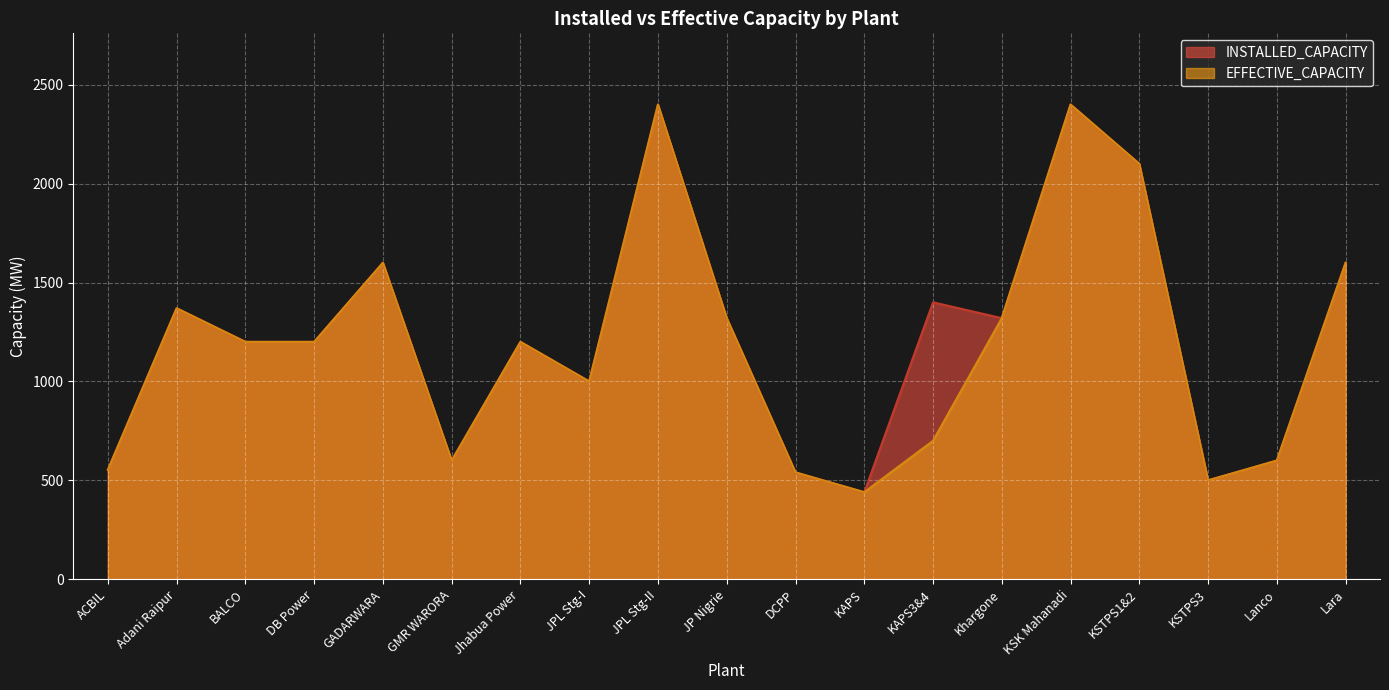

Where is the first local minimum for INSTALLED_CAPACITY?

GMR WARORA